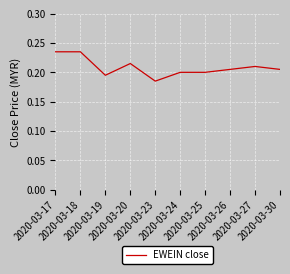

Is it true that the value at 2020-03-24 is 0.2?

True